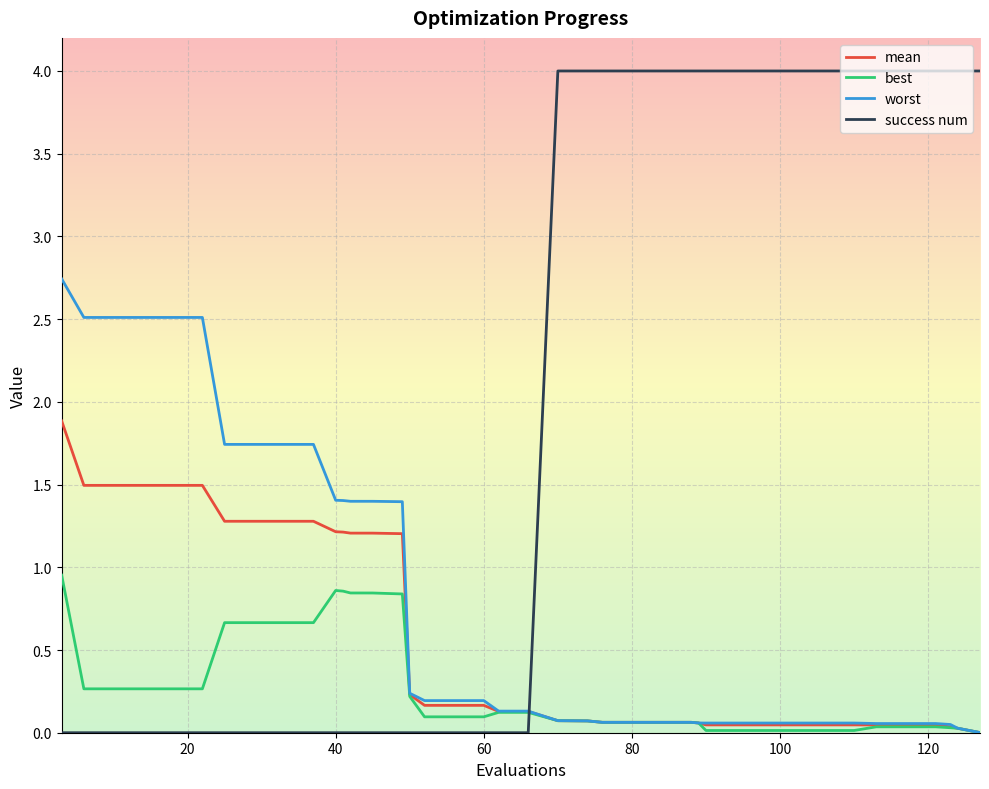

Which series has the largest range (max minus min)?

success num